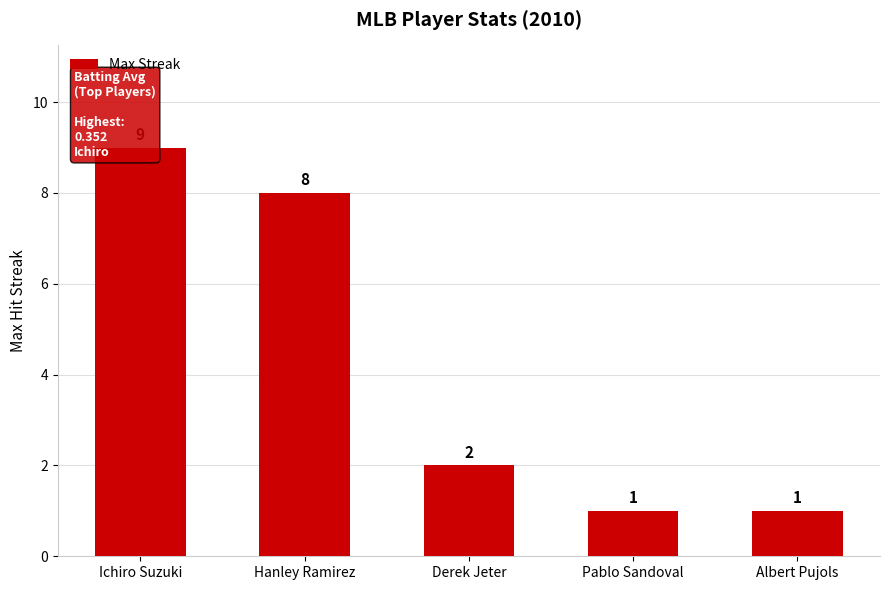

The chart shows a value of 1 at Albert Pujols. True or false?

True